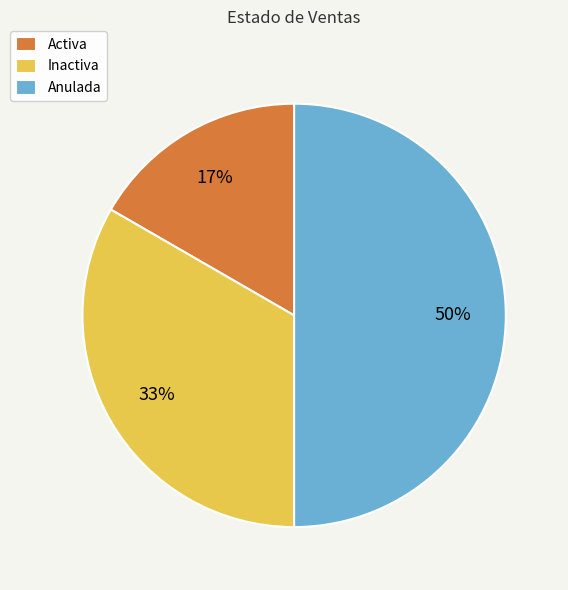

To the nearest percent, what is the average slice percentage?

33%